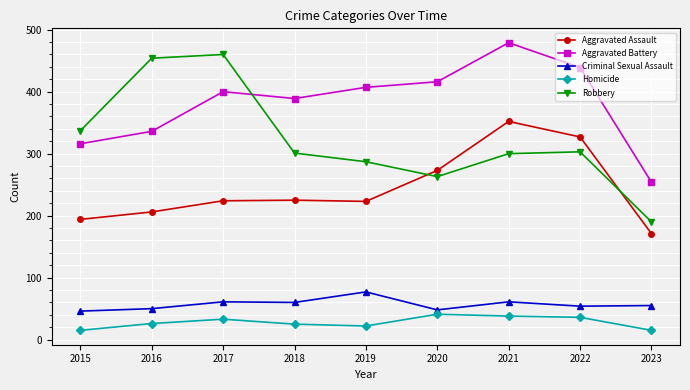

What is the maximum value shown in the chart?

479